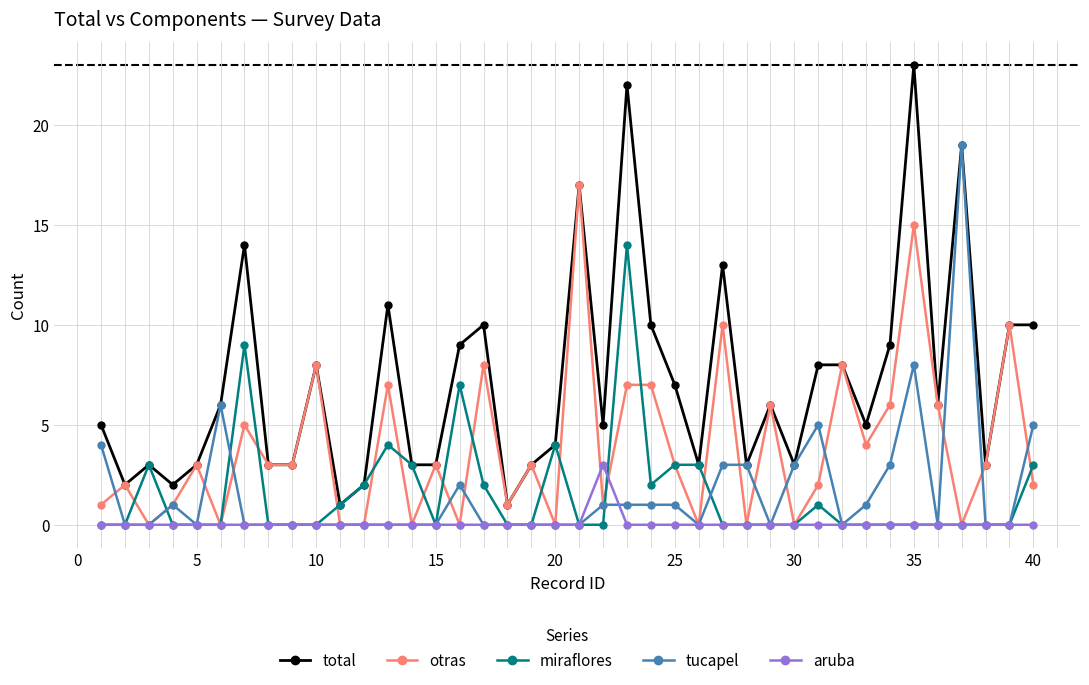

What is the value of the otras point at the 38th from the left?

3